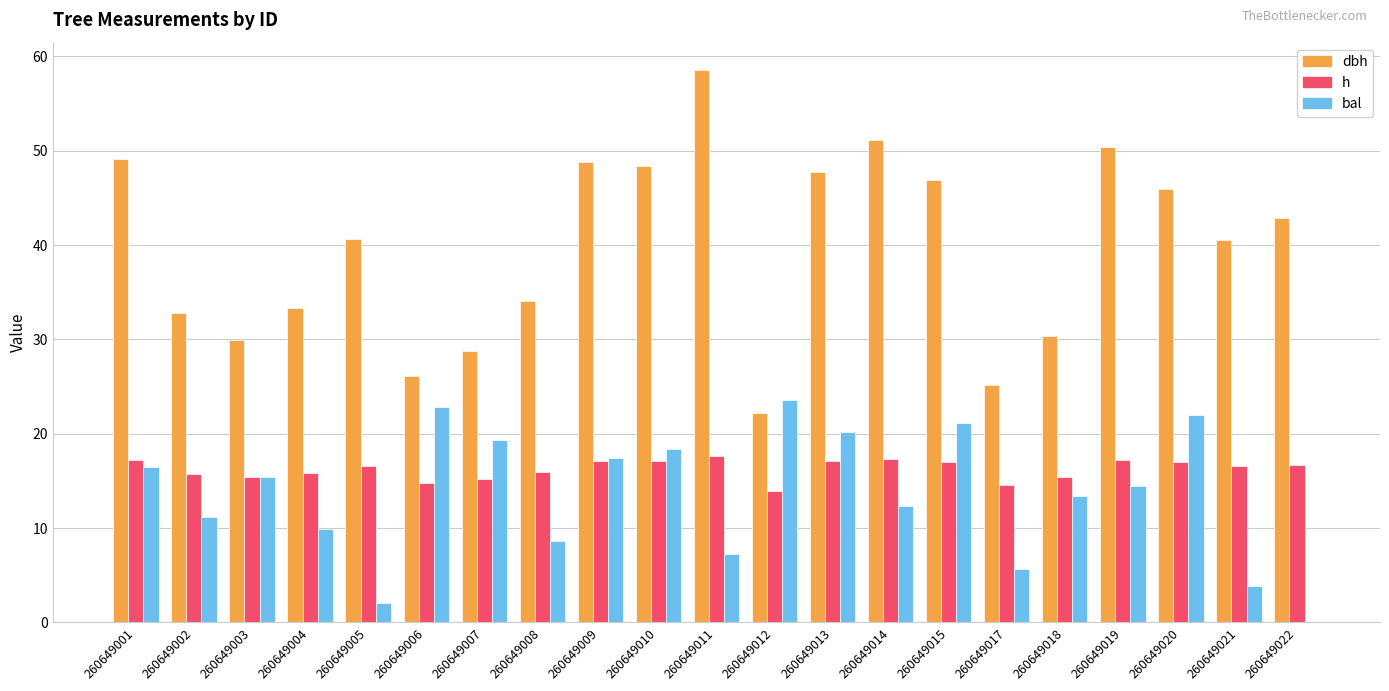

Is the value of dbh at 260649012 greater than the value of bal at 260649002?

Yes